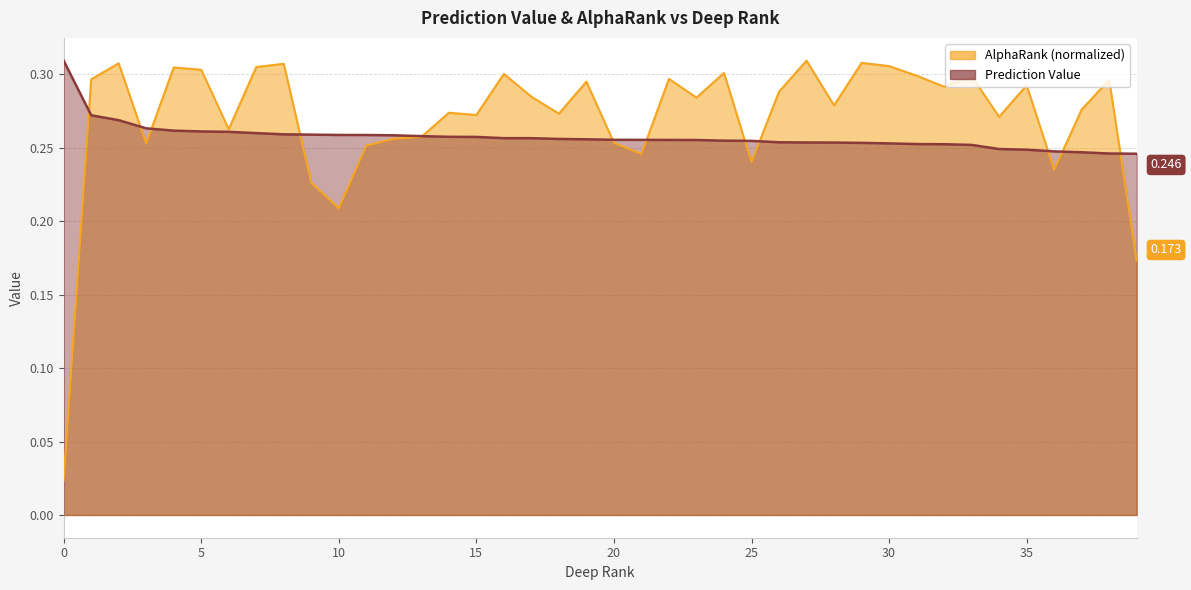

True or false: AlphaRank (normalized) and Prediction Value intersect in this chart.

True